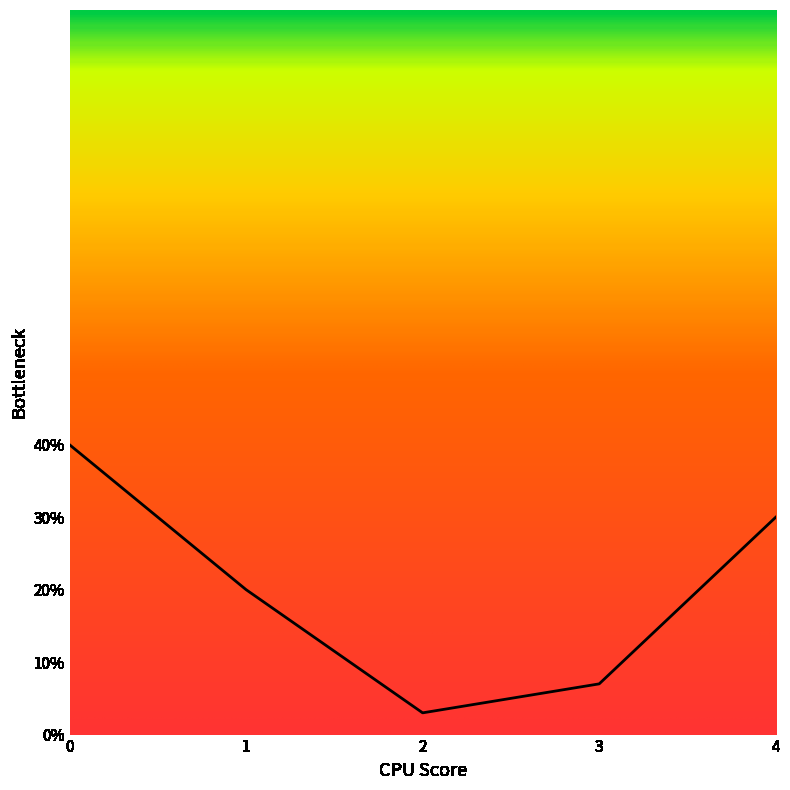

List the labels in order of value, largest first.

0, 4, 1, 3, 2